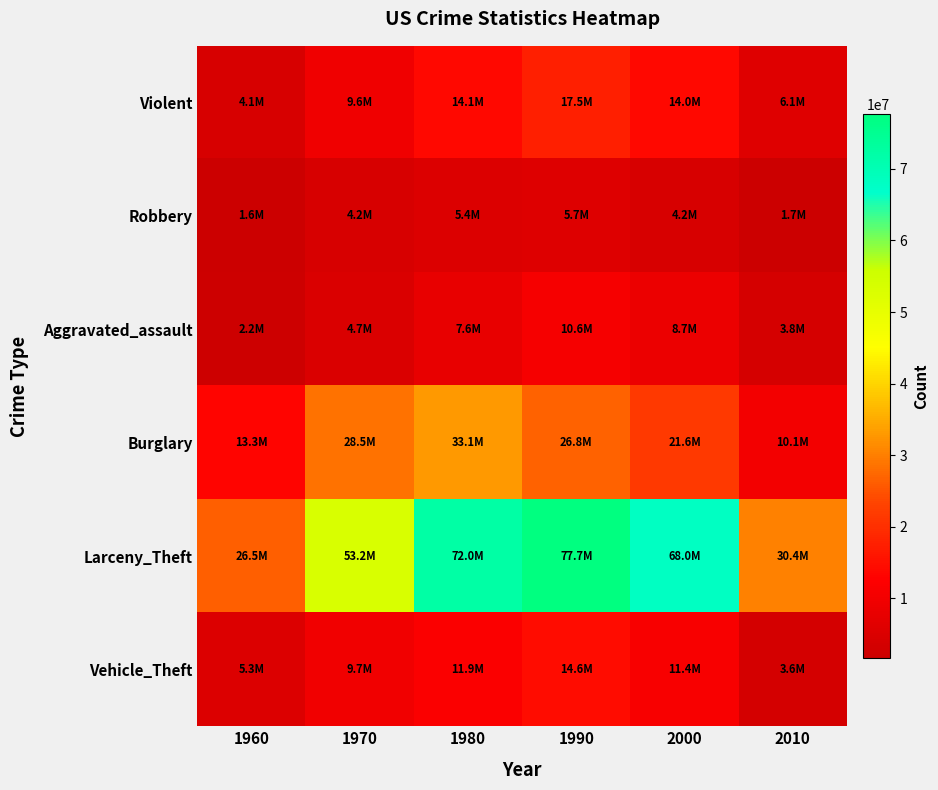

Reading right to left, what are all the values shown in this chart?

Violent: 2010=6072017	2000=13968056	1990=17527048	1980=14074328	1970=9607930	1960=4134930
Robbery: 2010=1749809	2000=4230366	1990=5748930	1980=5383109	1970=4159020	1960=1633510
Aggravated_assault: 2010=3764142	2000=8652124	1990=10568963	1980=7619130	1970=4702120	1960=2158520
Burglary: 2010=10125170	2000=21565176	1990=26750015	1980=33073494	1970=28486000	1960=13321100
Larceny_Theft: 2010=30401698	2000=67970291	1990=77679366	1980=72040253	1970=53157800	1960=26547700
Vehicle_Theft: 2010=3569080	2000=11412834	1990=14624418	1980=11935411	1970=9739900	1960=5292100